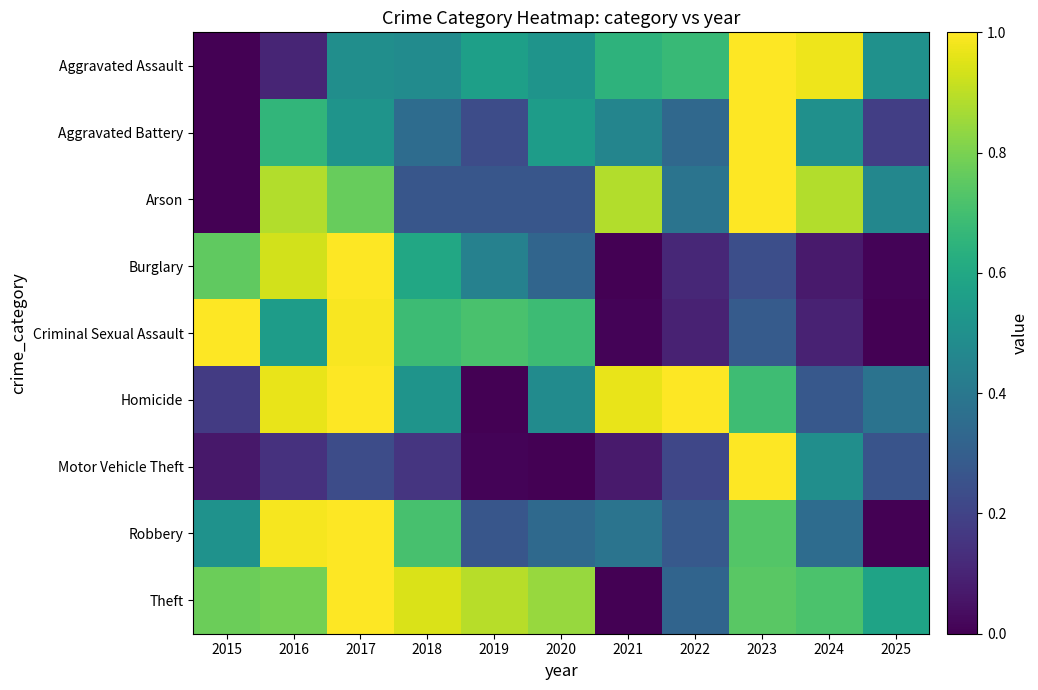

Reading left to right, transcribe all the data shown in this chart.

Aggravated Assault: 2015=0.0	2016=0.1	2017=0.5	2018=0.5	2019=0.6	2020=0.5	2021=0.6	2022=0.7	2023=1.0	2024=1.0	2025=0.5
Aggravated Battery: 2015=0.0	2016=0.7	2017=0.5	2018=0.4	2019=0.2	2020=0.6	2021=0.5	2022=0.3	2023=1.0	2024=0.5	2025=0.2
Arson: 2015=0.0	2016=0.9	2017=0.8	2018=0.3	2019=0.3	2020=0.3	2021=0.9	2022=0.4	2023=1.0	2024=0.9	2025=0.5
Burglary: 2015=0.8	2016=0.9	2017=1.0	2018=0.6	2019=0.4	2020=0.3	2021=0.0	2022=0.1	2023=0.2	2024=0.1	2025=0.0
Criminal Sexual Assault: 2015=1.0	2016=0.6	2017=1.0	2018=0.7	2019=0.7	2020=0.7	2021=0.0	2022=0.1	2023=0.3	2024=0.1	2025=0.0
Homicide: 2015=0.2	2016=1.0	2017=1.0	2018=0.5	2019=0.0	2020=0.5	2021=1.0	2022=1.0	2023=0.7	2024=0.3	2025=0.4
Motor Vehicle Theft: 2015=0.1	2016=0.1	2017=0.2	2018=0.2	2019=0.0	2020=0.0	2021=0.1	2022=0.2	2023=1.0	2024=0.5	2025=0.3
Robbery: 2015=0.5	2016=1.0	2017=1.0	2018=0.7	2019=0.3	2020=0.3	2021=0.4	2022=0.3	2023=0.7	2024=0.4	2025=0.0
Theft: 2015=0.8	2016=0.8	2017=1.0	2018=0.9	2019=0.9	2020=0.8	2021=0.0	2022=0.3	2023=0.7	2024=0.7	2025=0.6